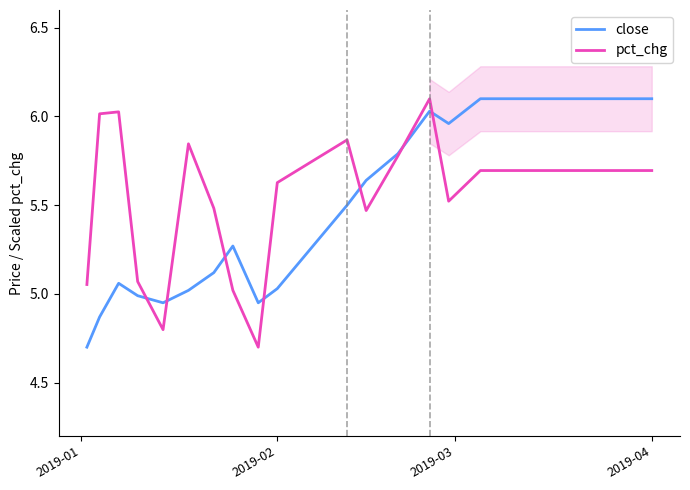

What is the lowest value of the pct_chg series?

4.7